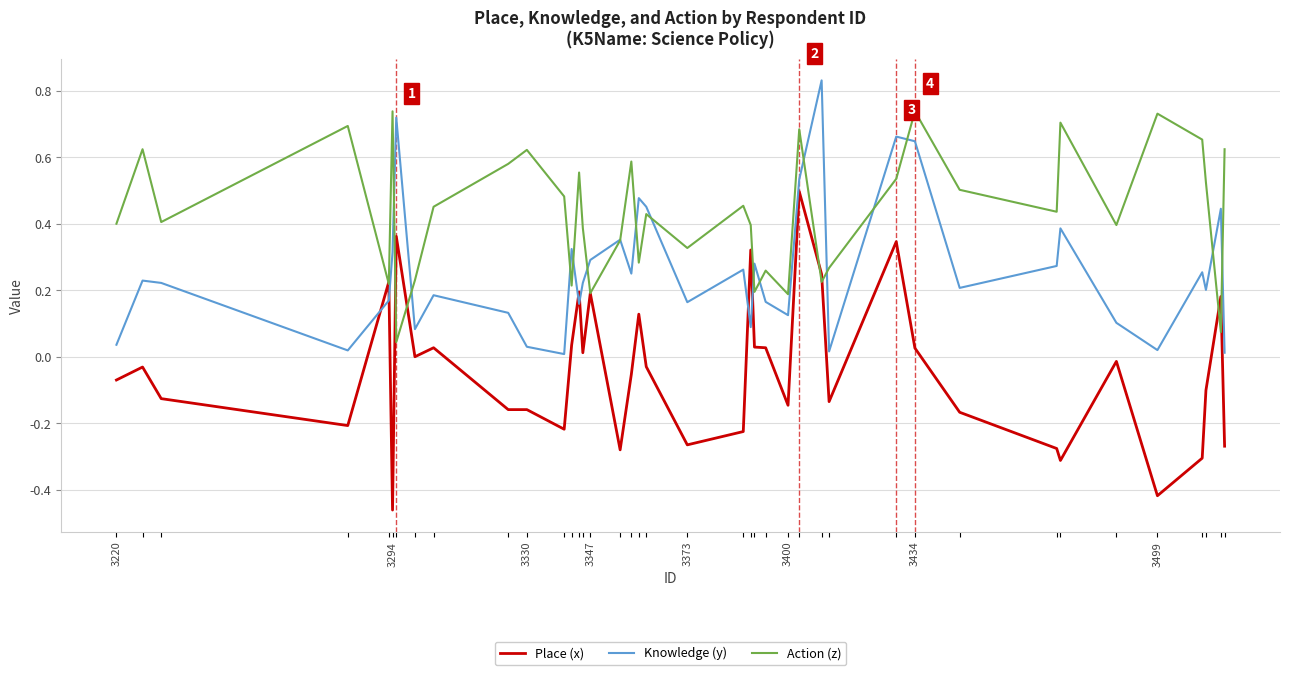

List the series in order of their peak value, lowest first.

Place (x), Action (z), Knowledge (y)